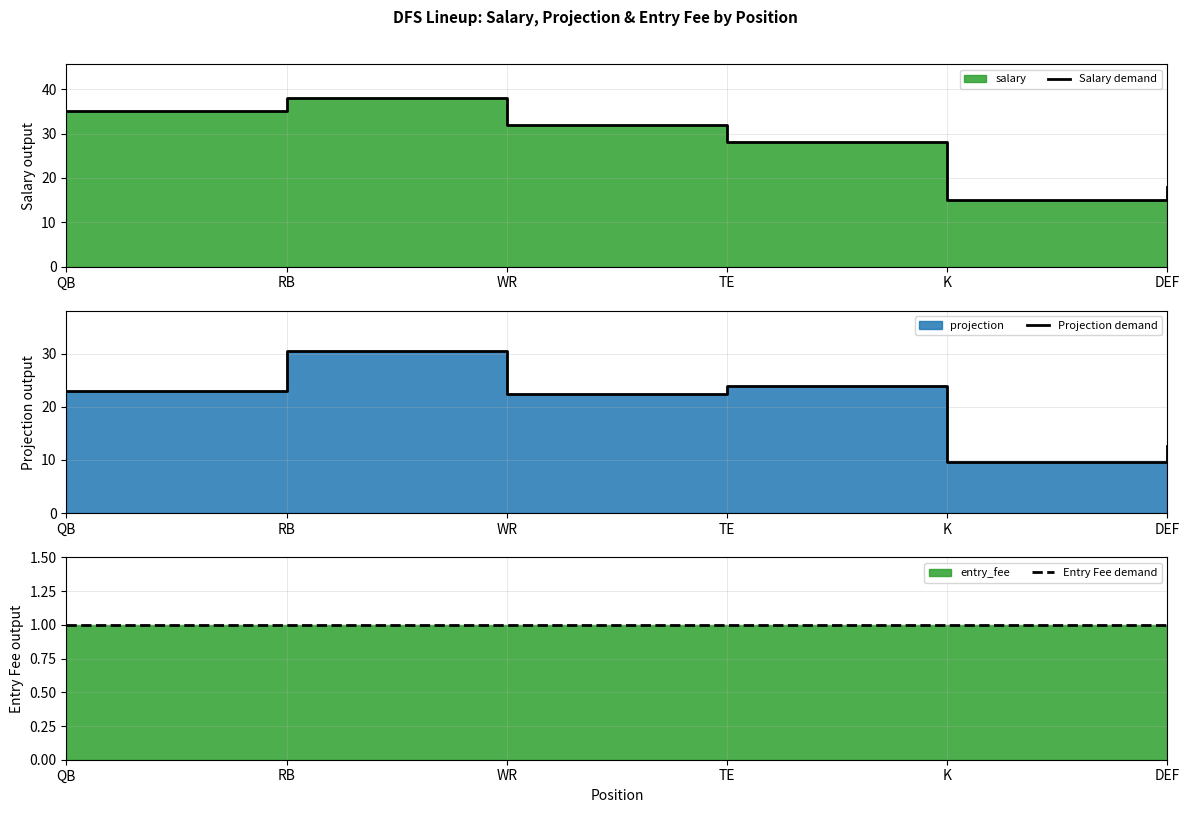

Count the number of data series in this chart.

3